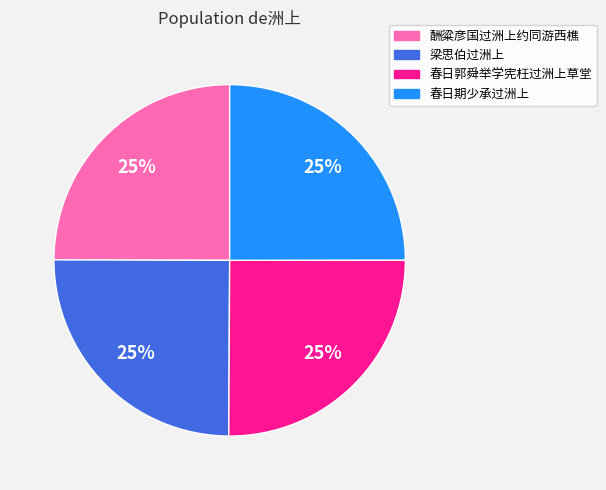

To the nearest percent, what is the combined percentage of 春日期少承过洲上 and 梁思伯过洲上?

50%